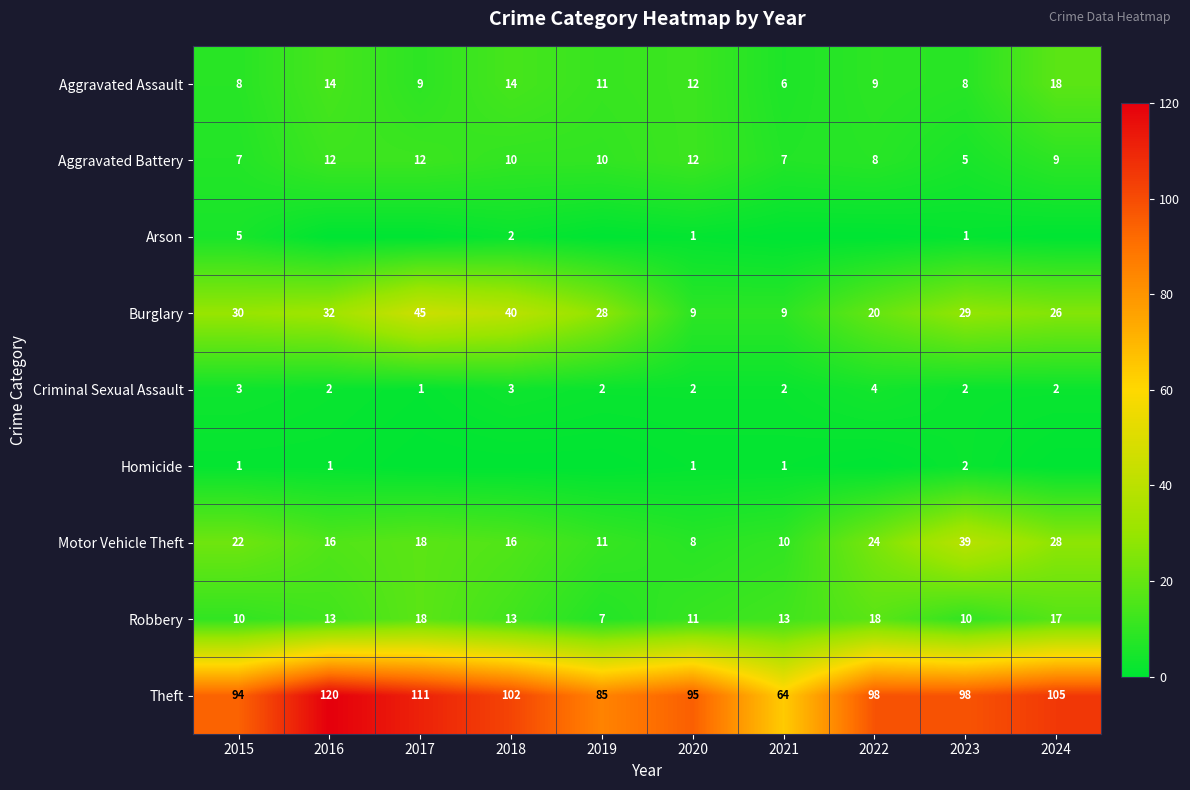

At which label does Theft reach its minimum?

2021